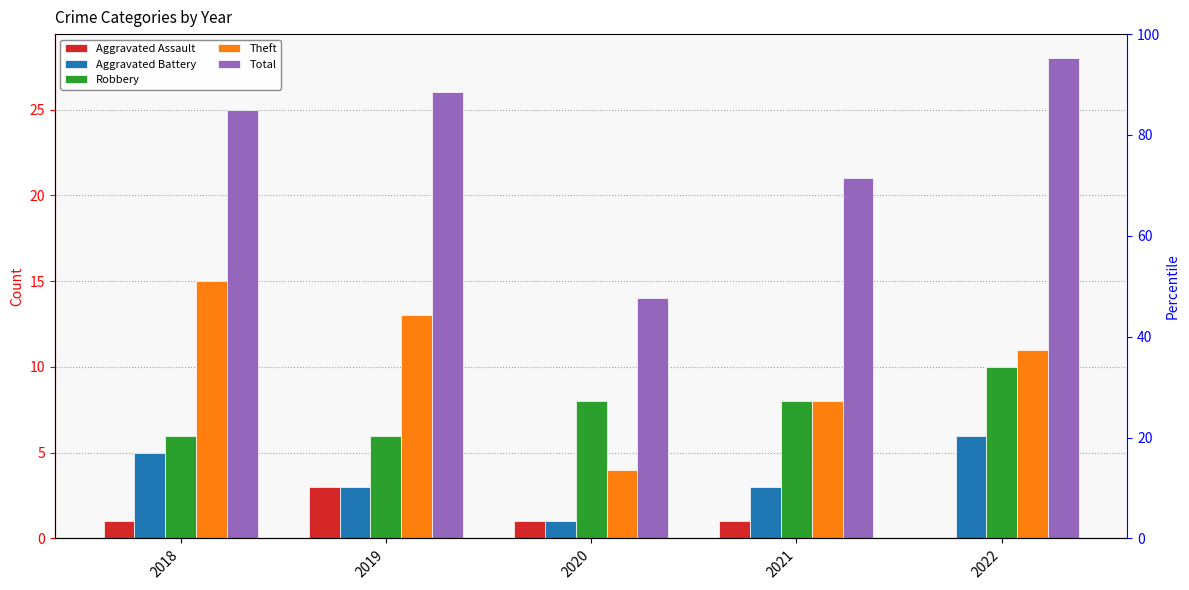

Which has a higher value, 2021 or 2018?

2021